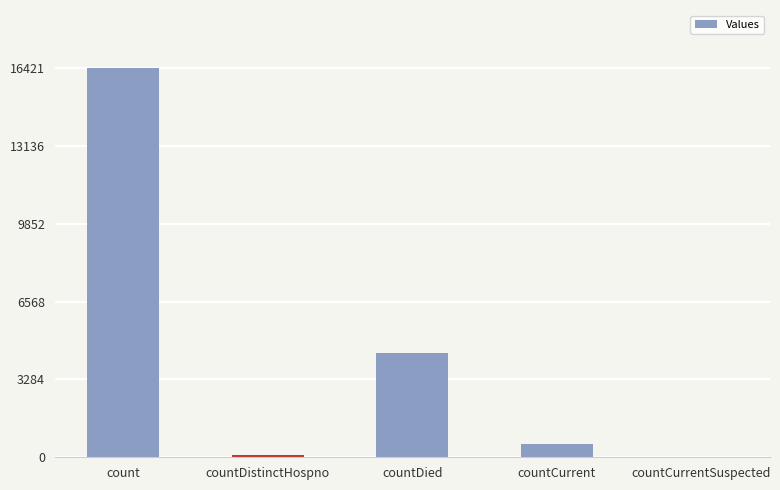

Count the number of categories in the chart.

5